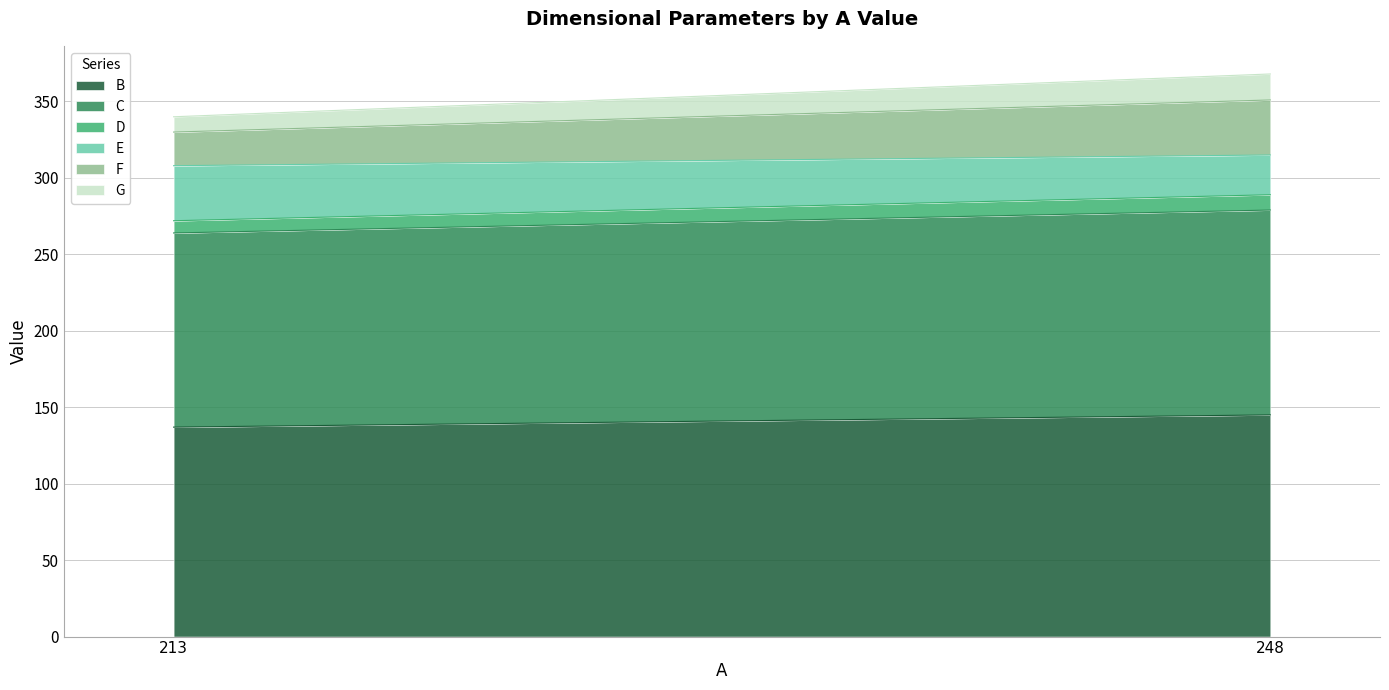

Which label corresponds to the largest value in the chart?

248